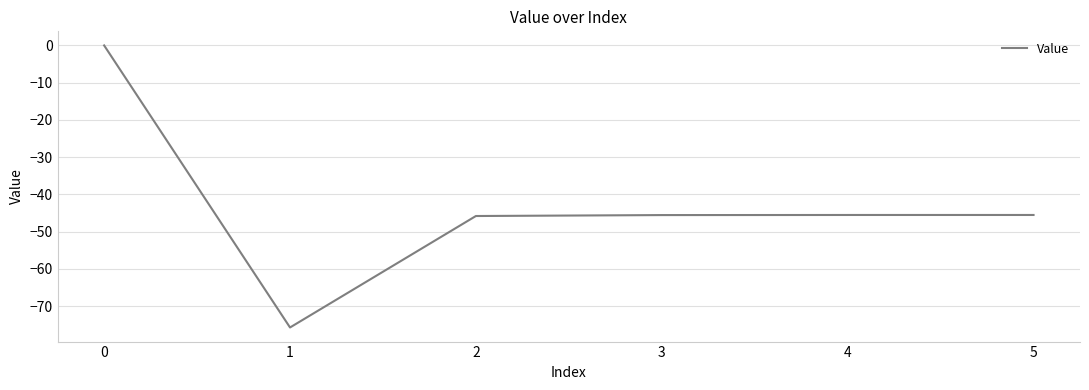

What is the average value?

-43.0